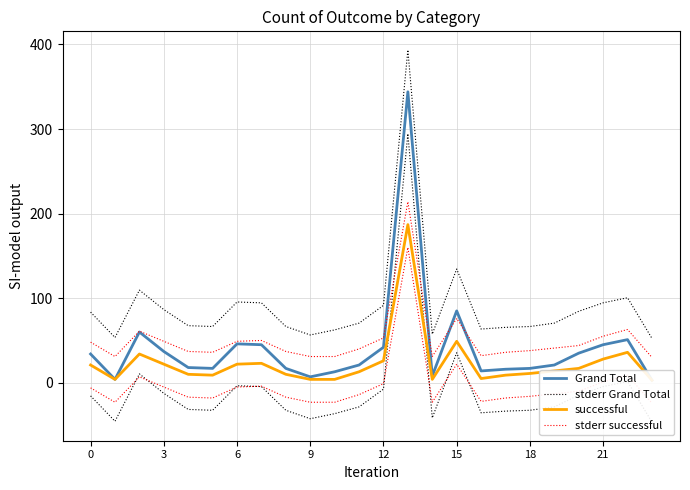

In Grand Total, how many points are lower than both neighbors (excluding endpoints)?

5